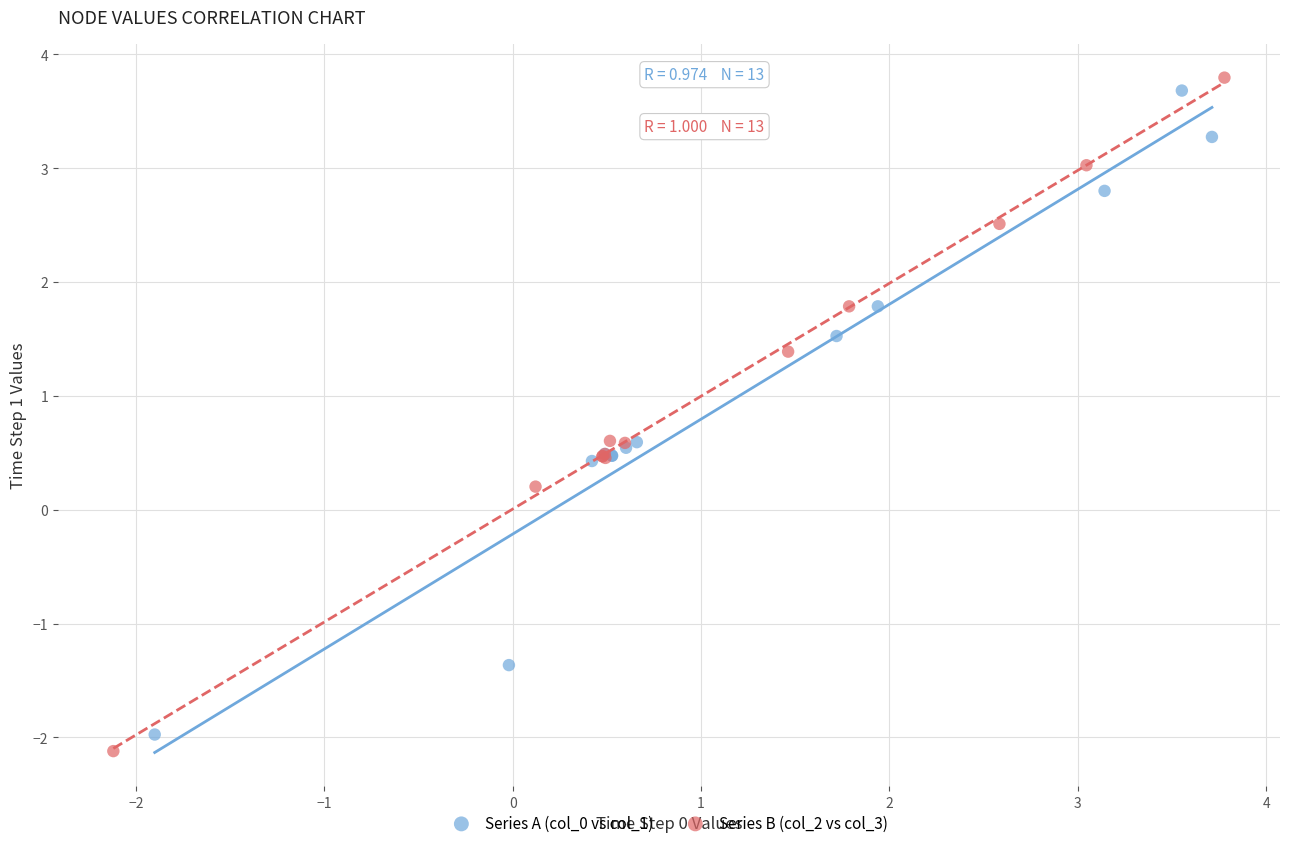

Which series has the widest spread of Y values?

Series B (col_2 vs col_3)